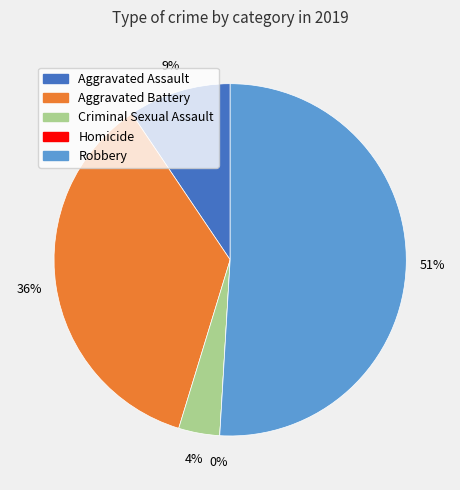

Which slice is the smallest?

Homicide